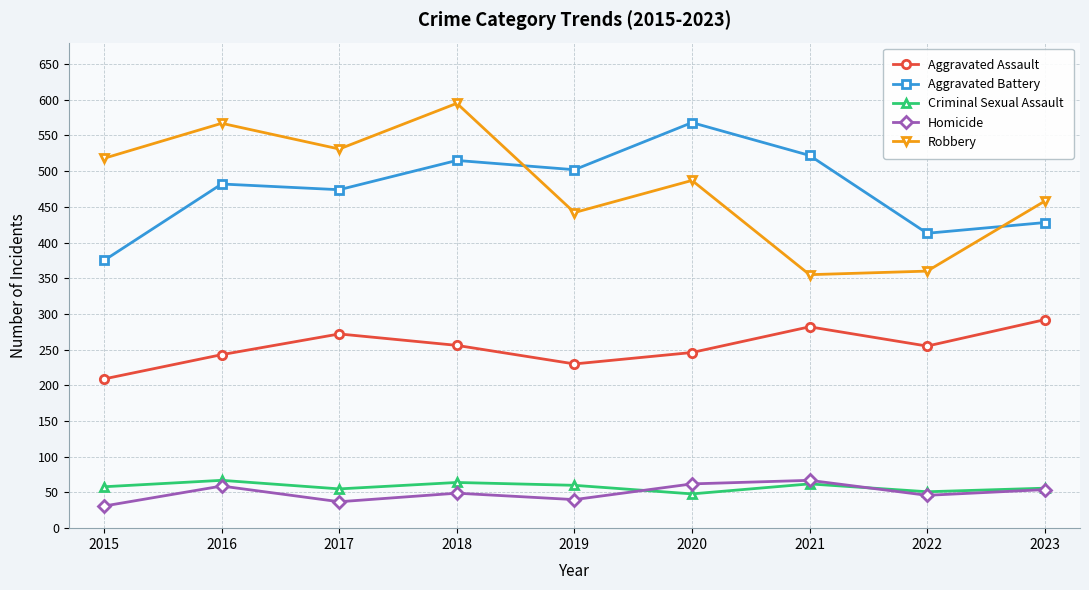

What is the minimum value for Aggravated Battery?

375